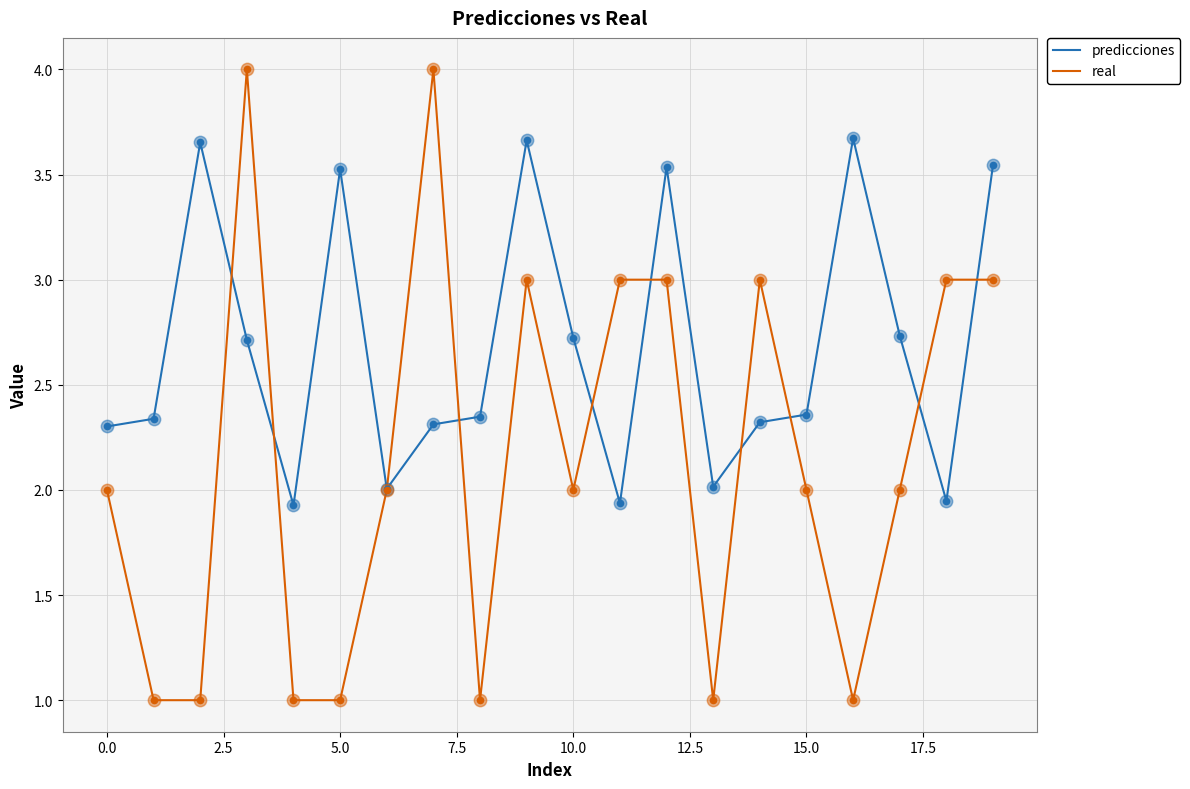

Which series has the widest spread of values?

real